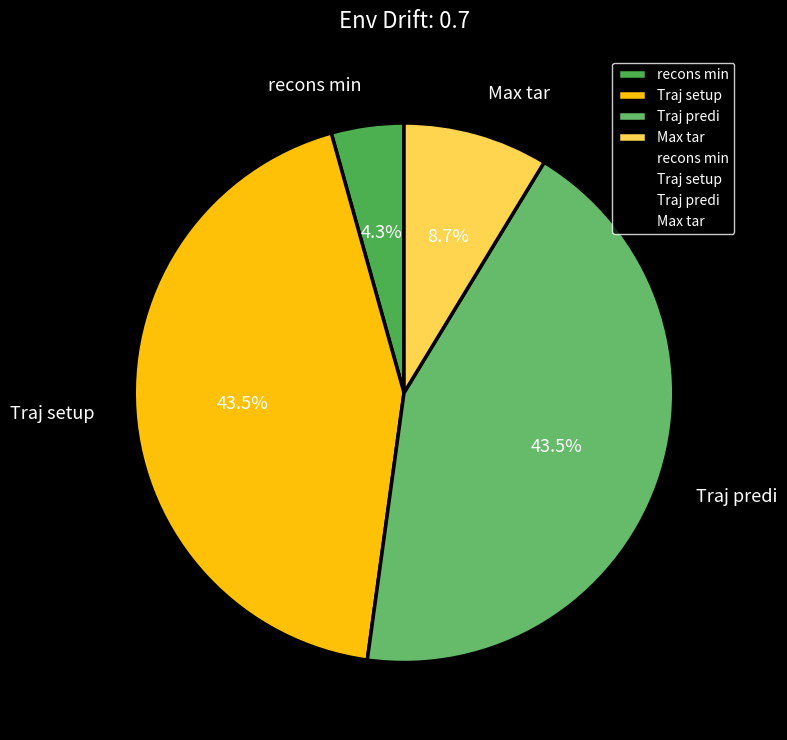

To the nearest percent, what is the average slice percentage?

25%